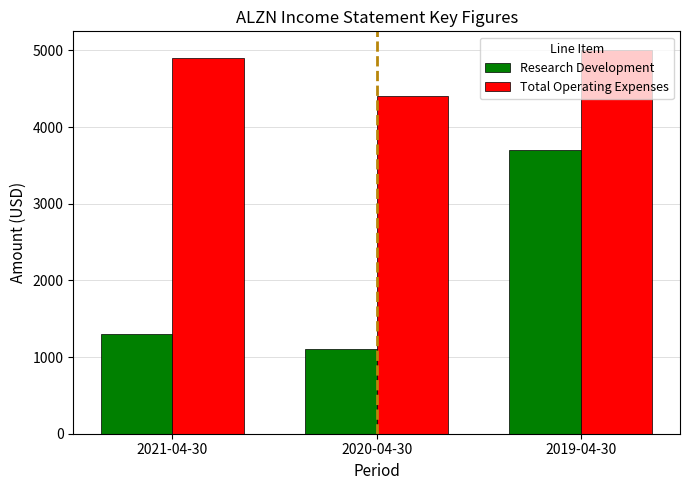

The Total Operating Expenses series shows 7749 at 2019-04-30. True or false?

False